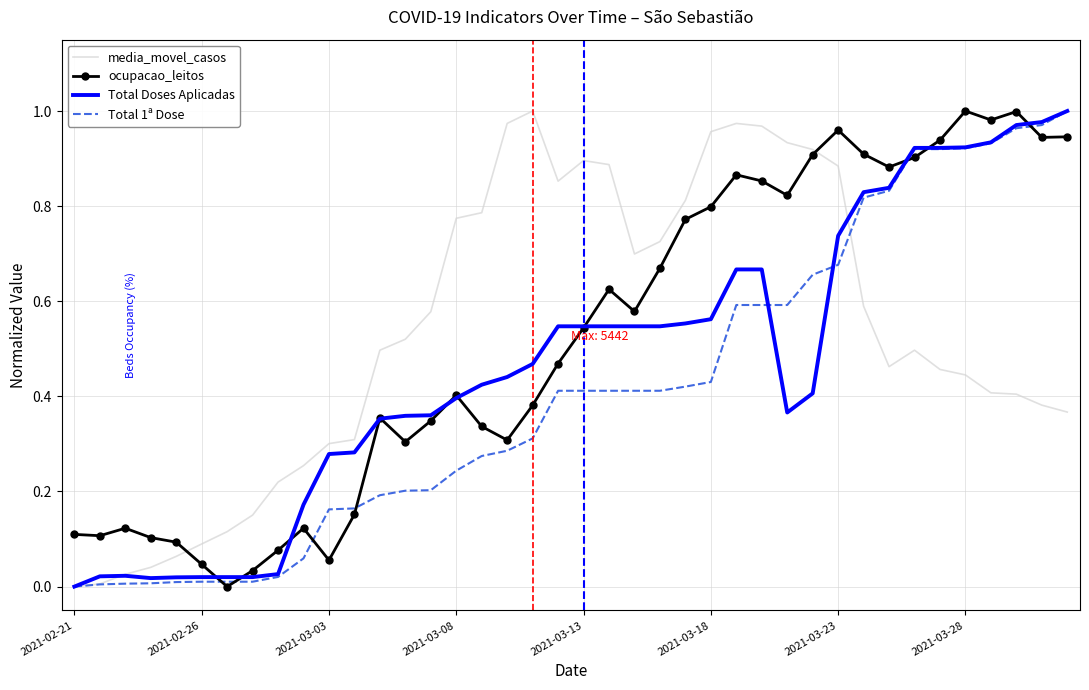

True or false: ocupacao_leitos and media_movel_casos intersect in this chart.

True